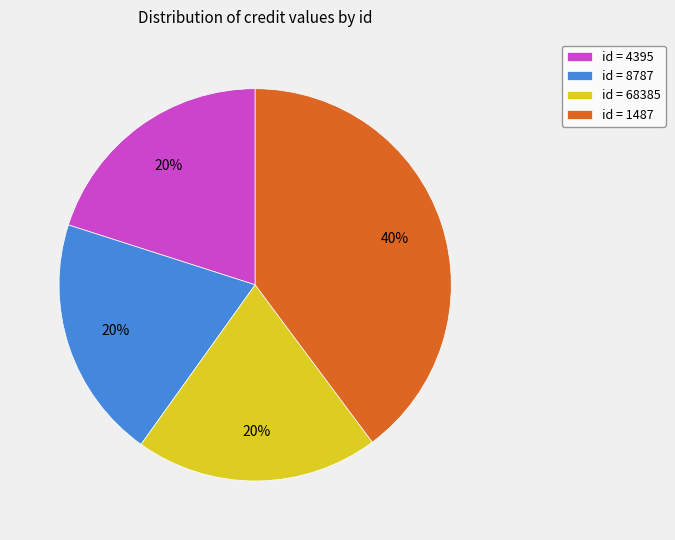

Approximately how many times larger is the value at id = 4395 compared to id = 8787?

1.0